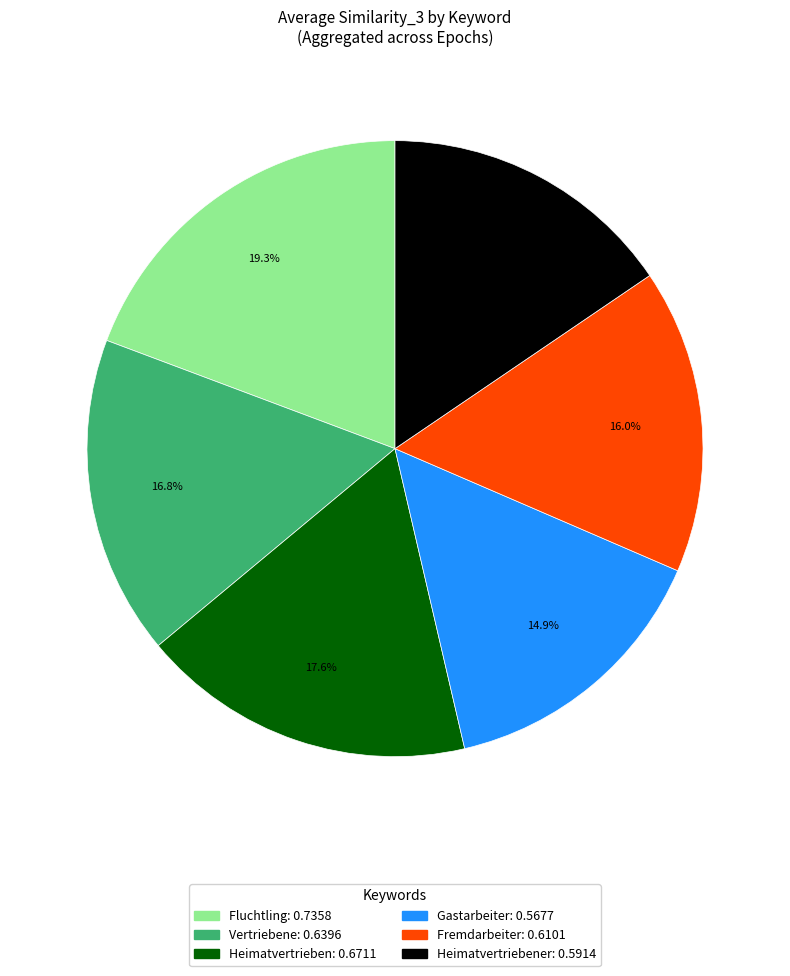

Is there any slice that represents more than half of the pie?

No